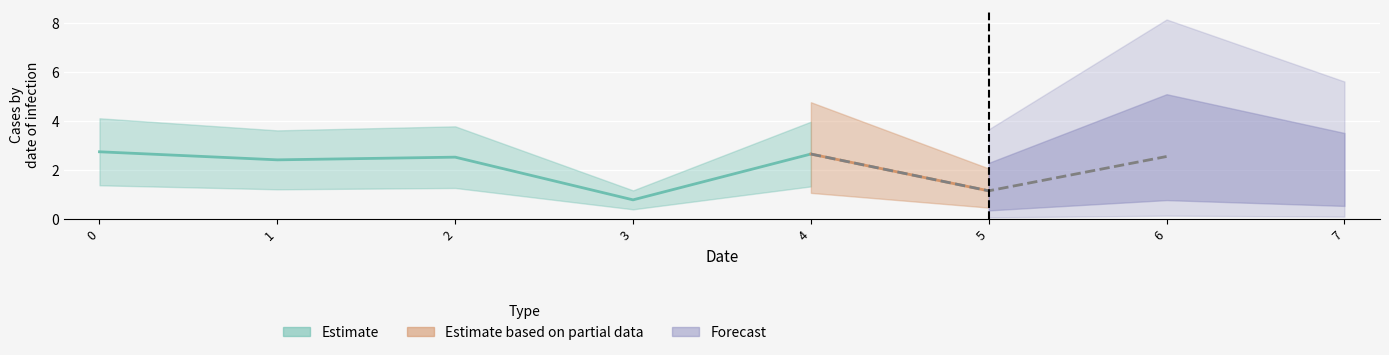

Rank the categories by value from highest to lowest.

0, 4, 6, 2, 1, 7, 5, 3